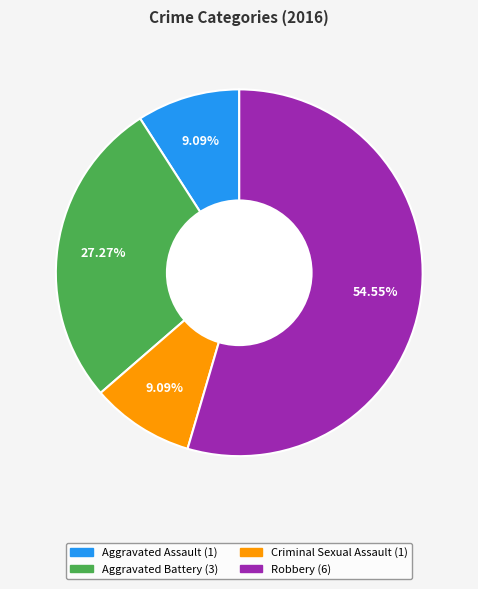

To the nearest percent, what is the difference between the Aggravated Battery and Criminal Sexual Assault slice percentages?

18%